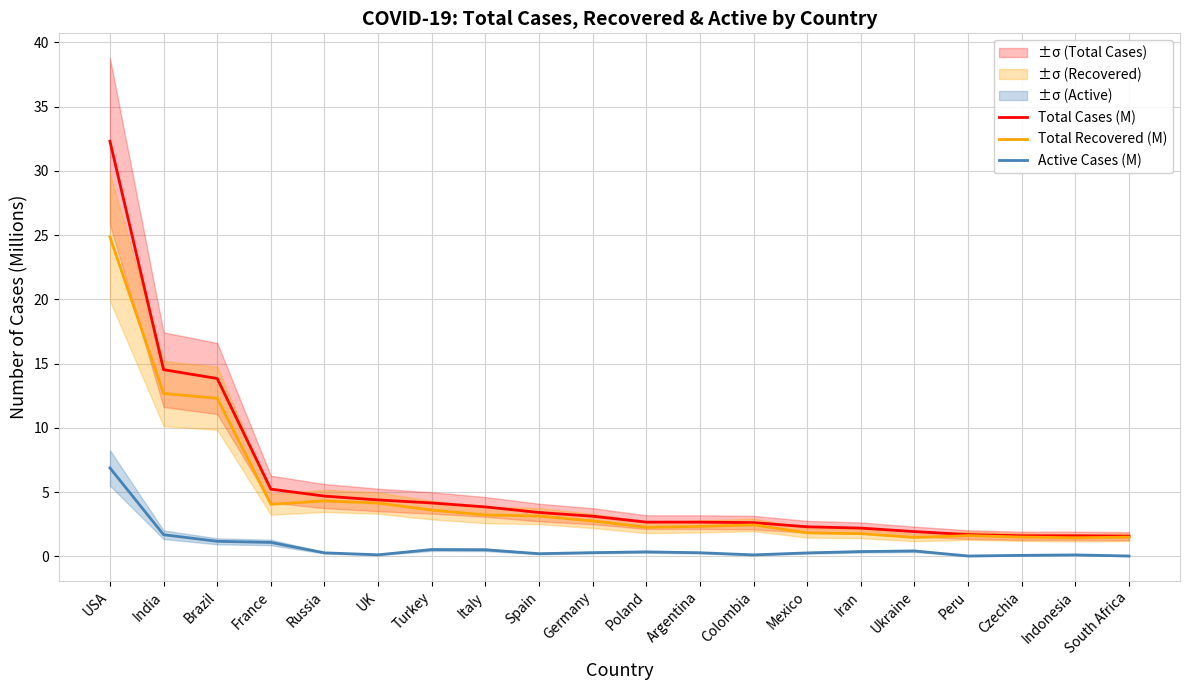

Rank the categories by Total Recovered (M) value from highest to lowest.

USA, India, Brazil, Russia, UK, France, Turkey, Italy, Spain, Germany, Colombia, Argentina, Poland, Mexico, Iran, Peru, Czechia, South Africa, Ukraine, Indonesia